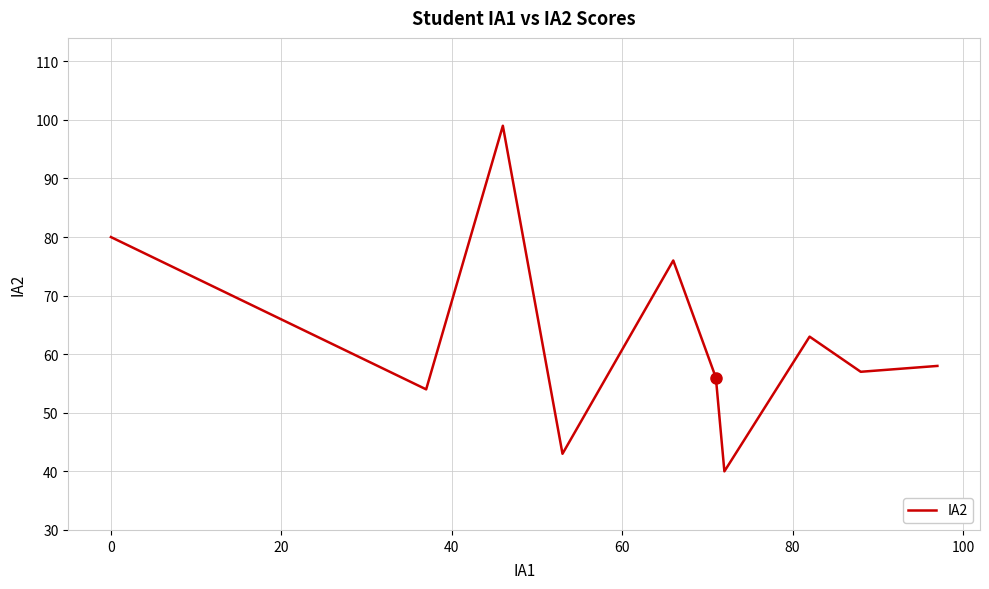

How many values are below 58?

5